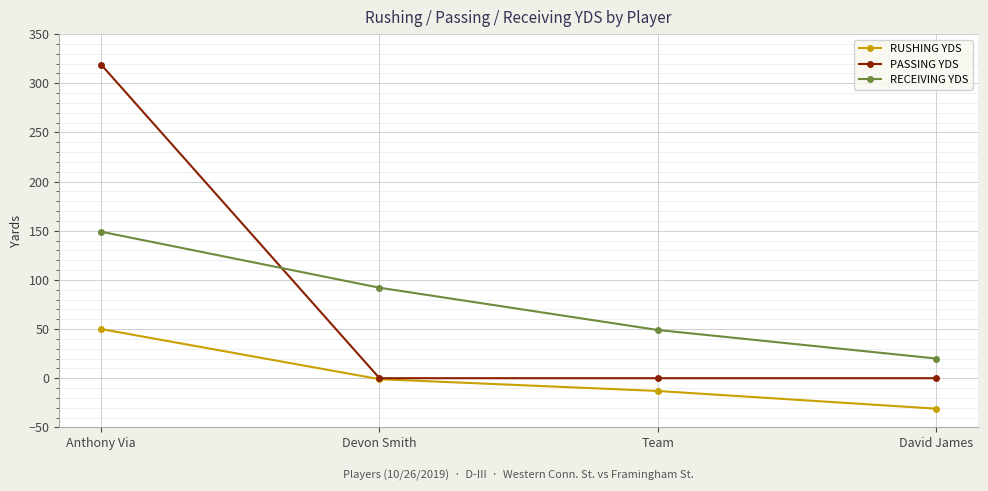

What is the label of the 4th point from the right?

Anthony Via